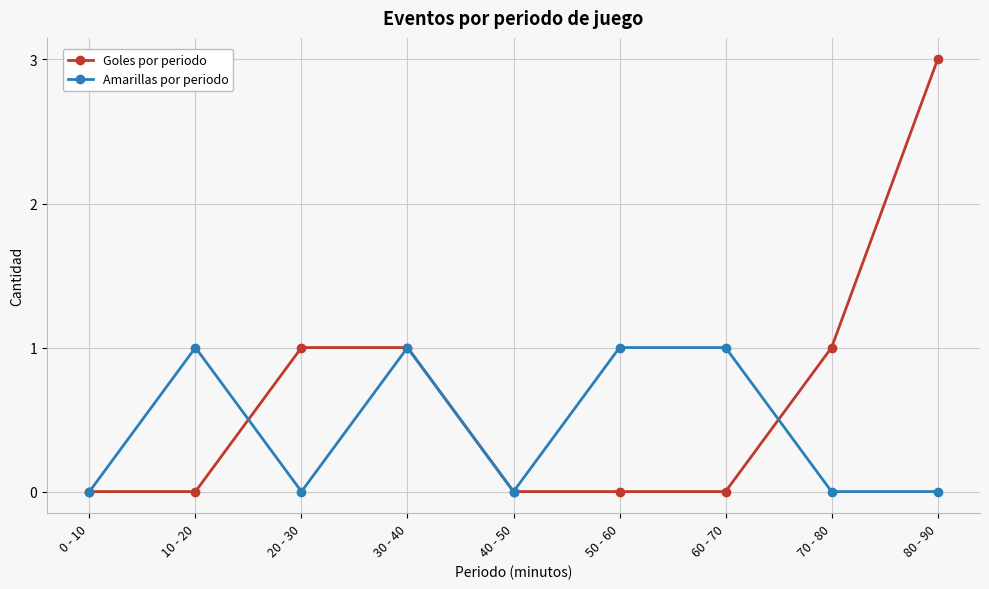

Does the chart display data point markers on the line(s)?

Yes